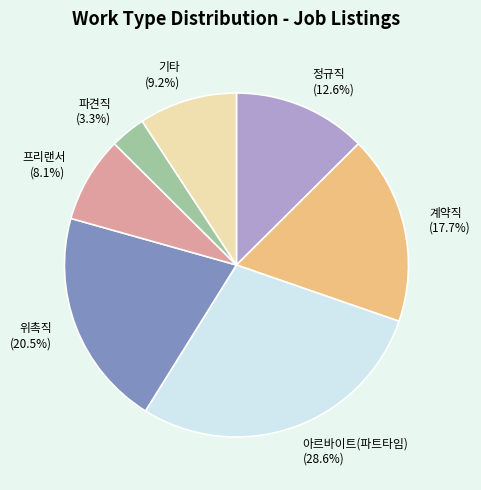

Combined, do 아르바이트(파트타임) and 파견직 account for over 50%?

No